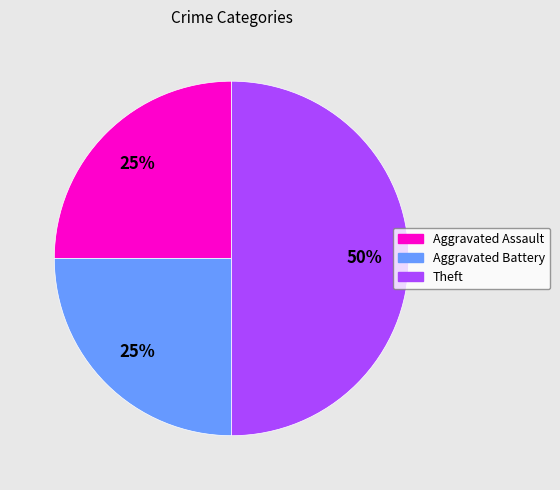

What is the largest slice in the pie chart?

Theft